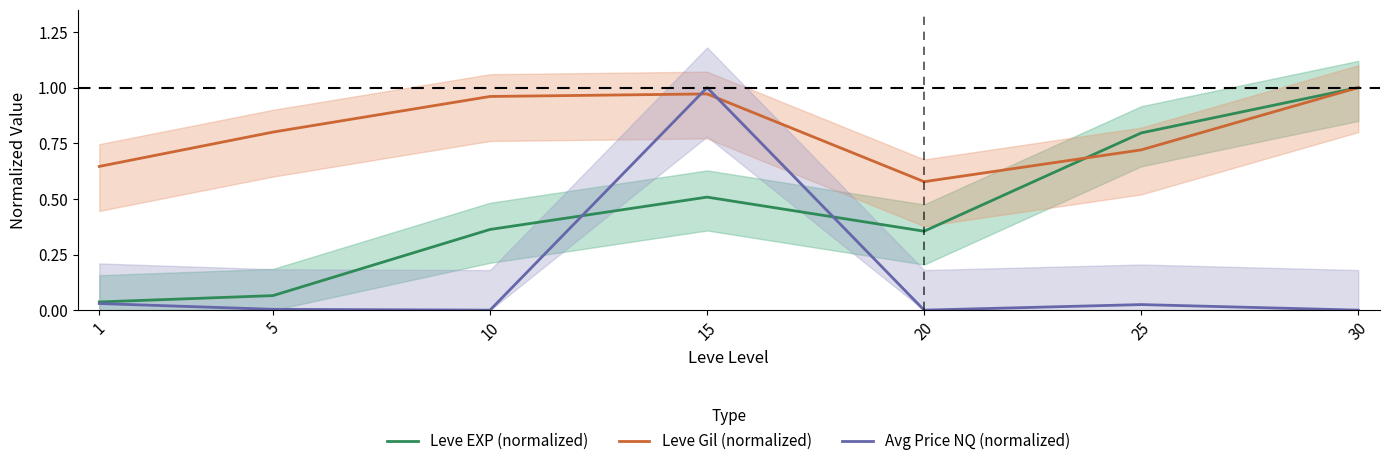

What is the difference between the maximum and minimum values in the Avg Price NQ (normalized) series?

1.0